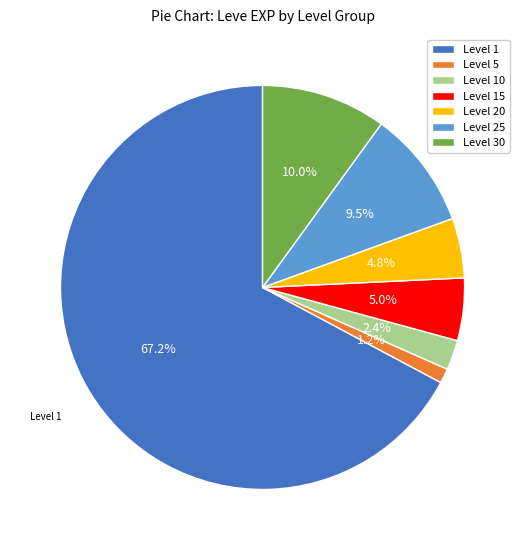

Is there a majority slice in this chart?

Yes